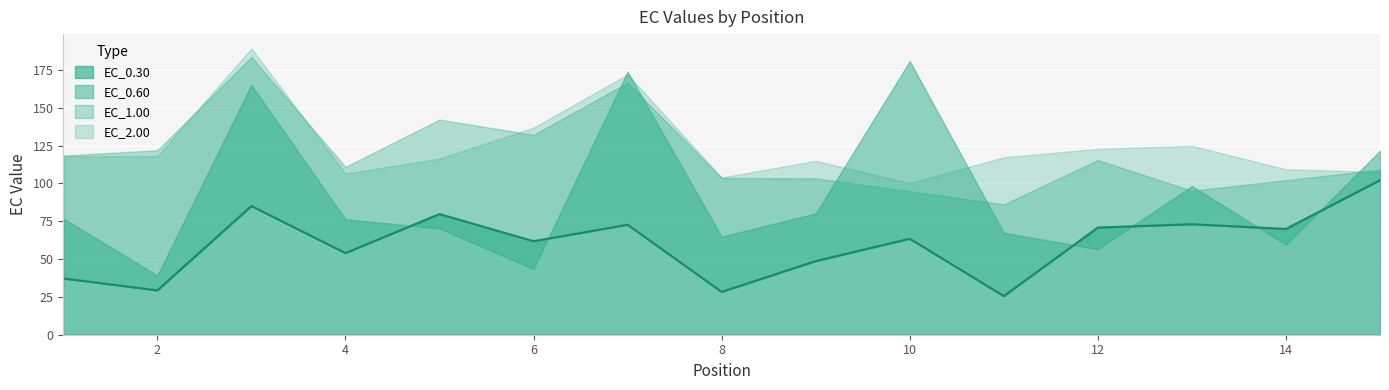

What is the smallest value displayed?

25.6